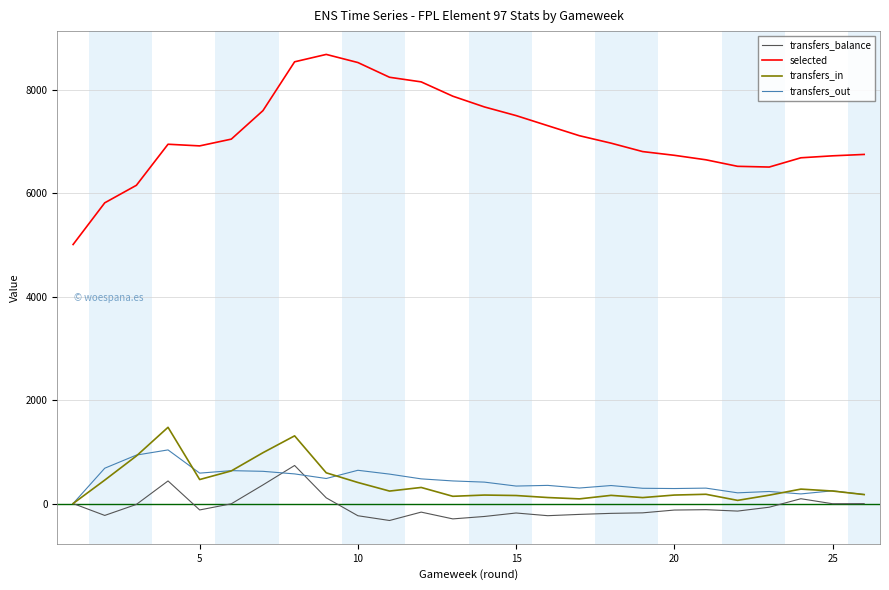

How many distinct data groups are displayed?

4